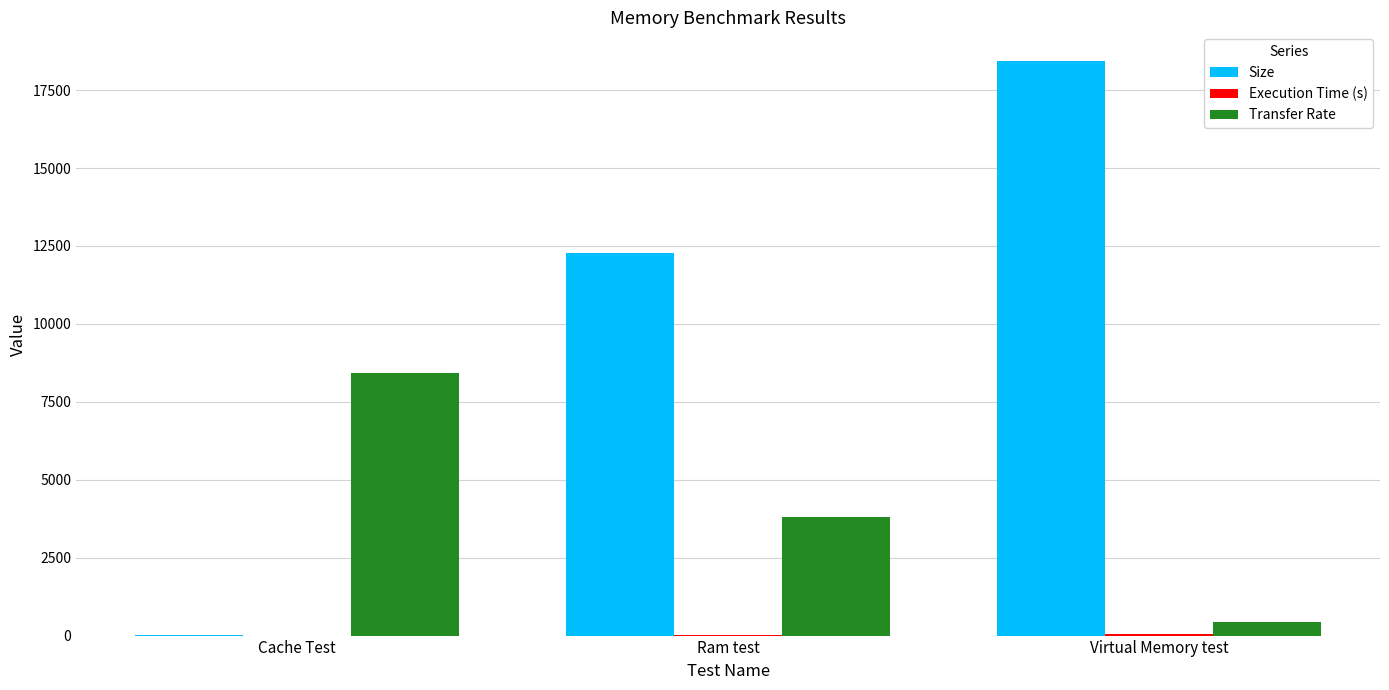

What is the average value of the Transfer Rate series?

4225.8